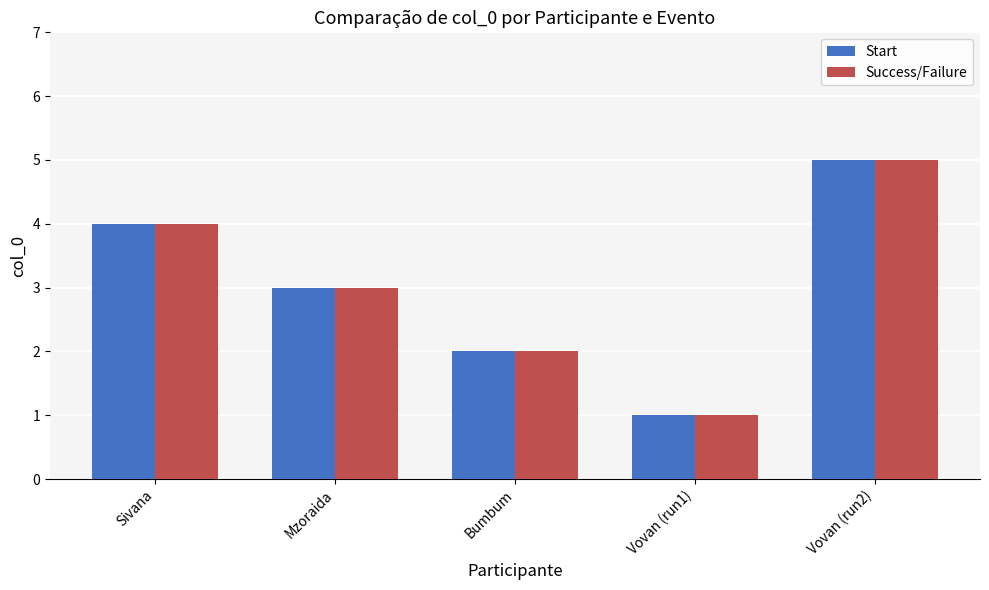

What is the difference between the second highest and minimum values in the Success/Failure series?

3